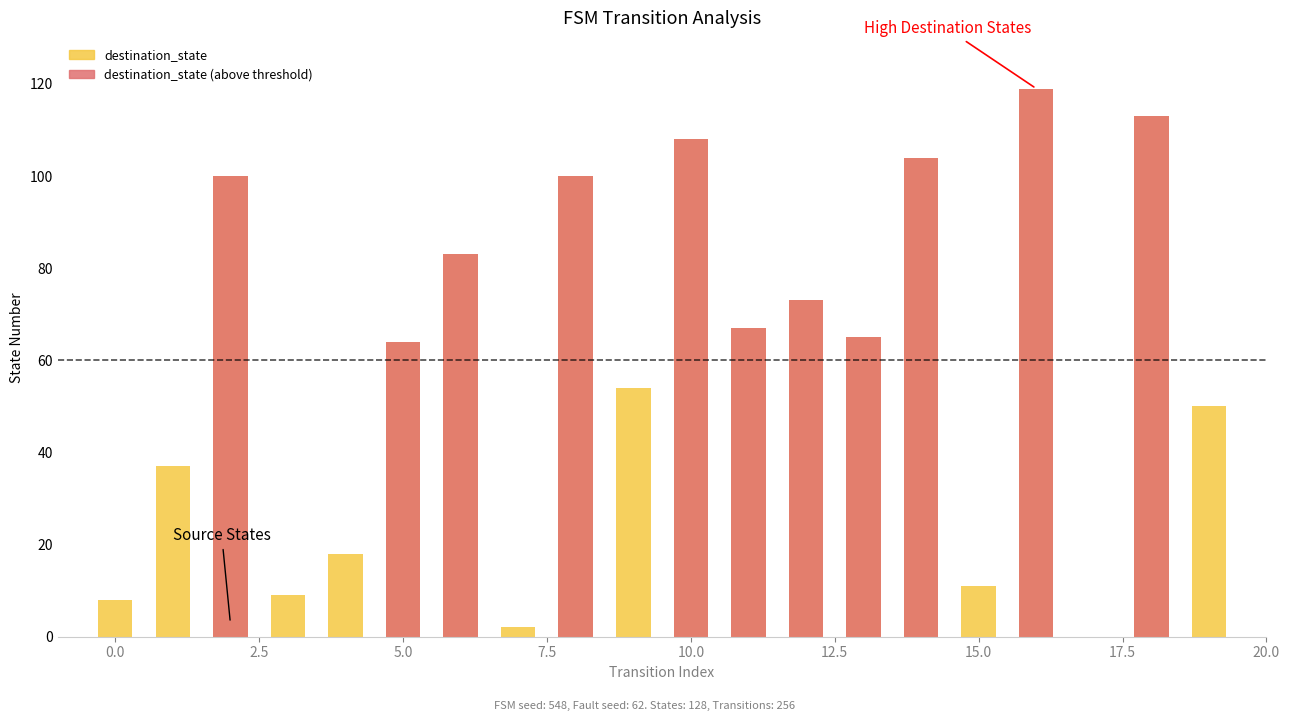

At which category does the chart reach its minimum across all series?

17